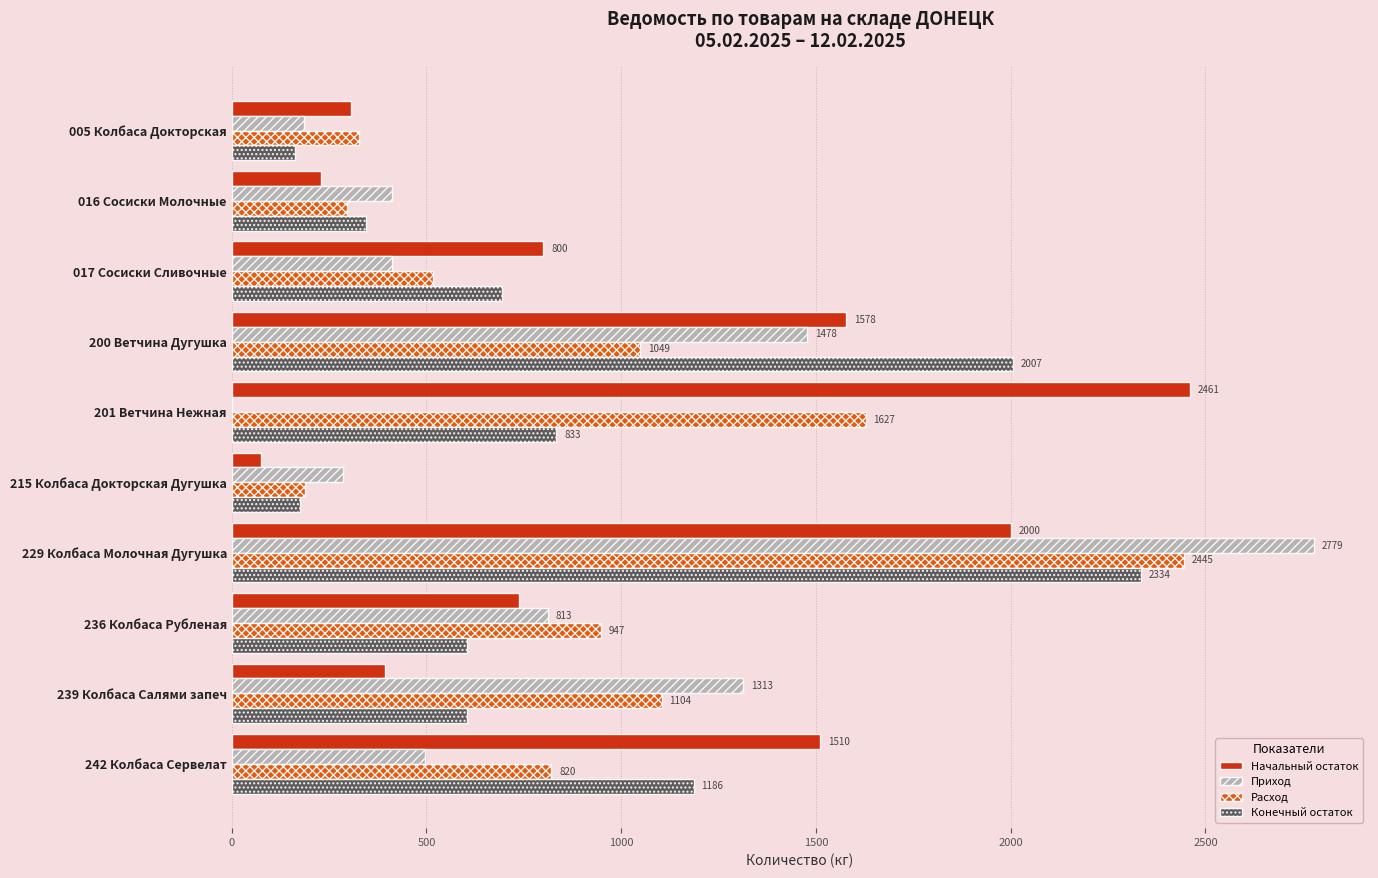

How many data points in Расход are above 947?

5